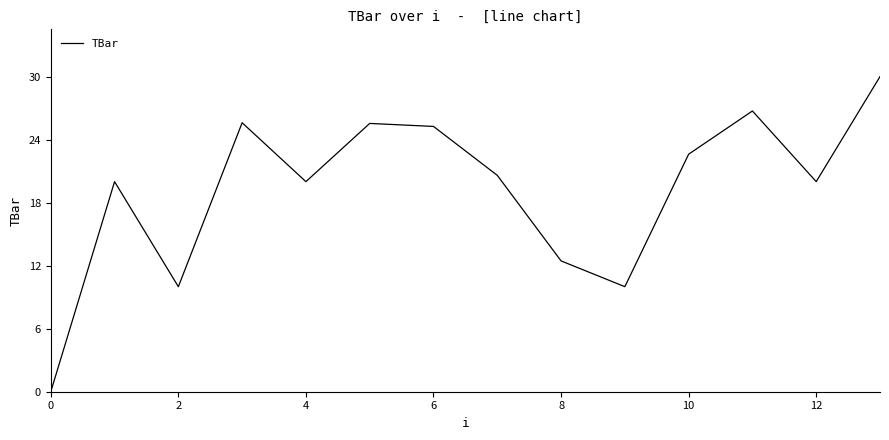

What is the difference between the maximum and minimum values?

30.0